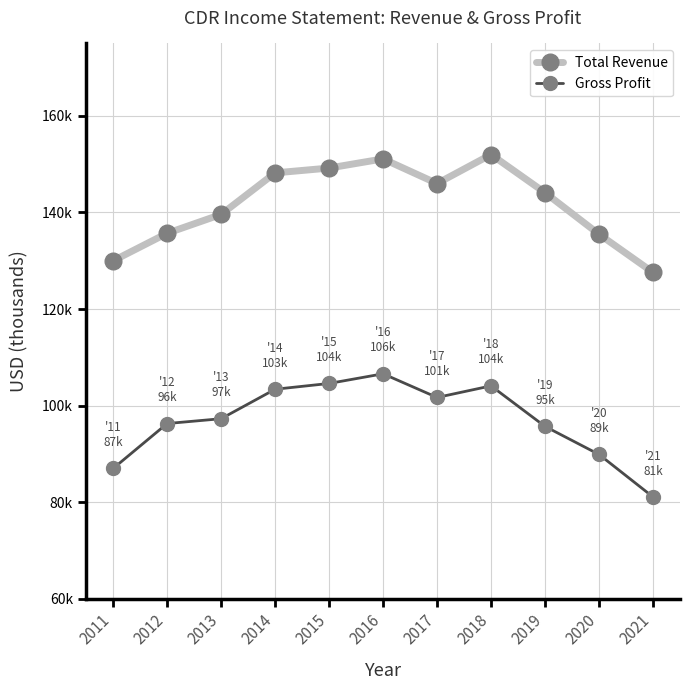

Is this an area chart (filled region under the line)?

No